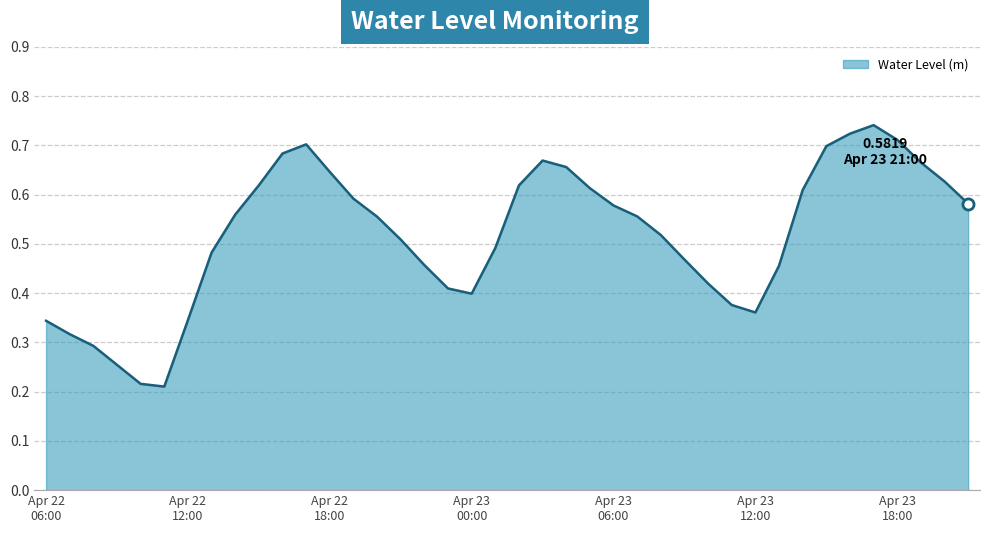

Count the number of categories in the chart.

40